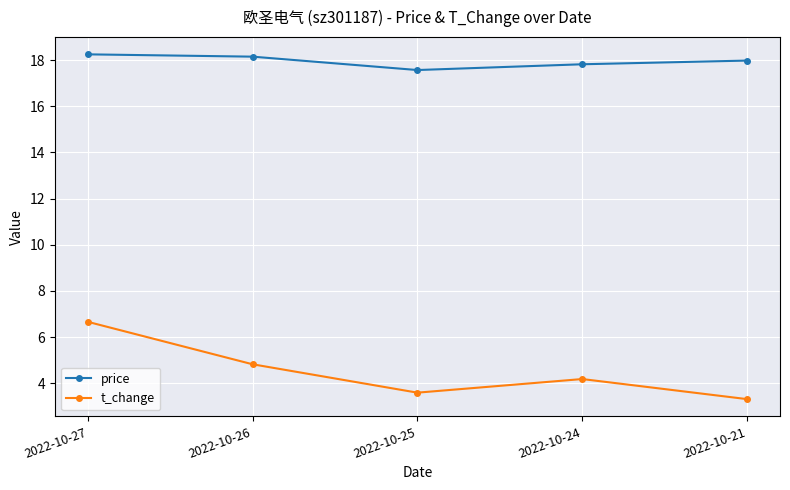

Rank the series at 2022-10-25 from lowest to highest value.

t_change, price